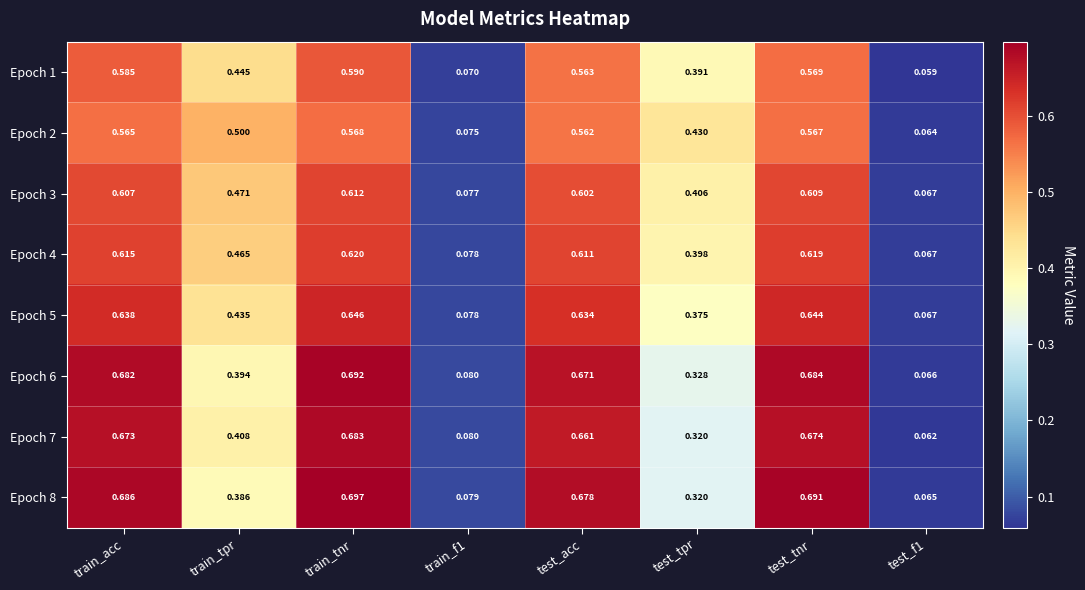

At which label does Epoch 2 reach its peak?

train_tnr